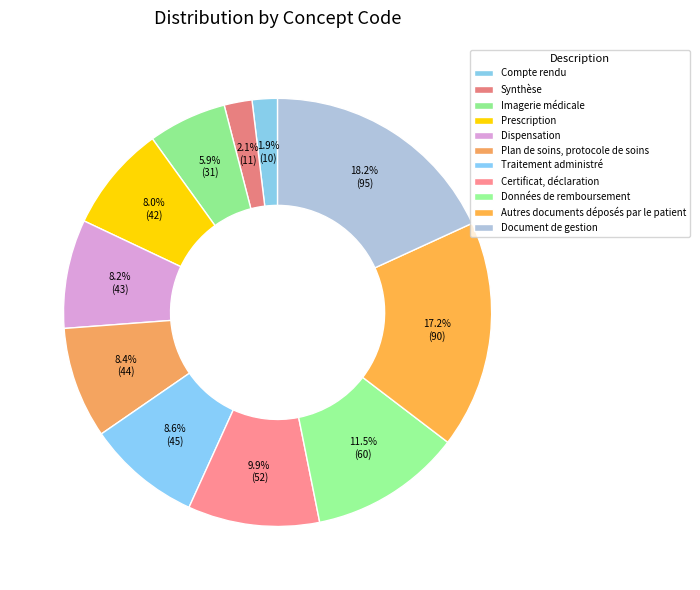

Approximately how many times larger is the value at Autres documents déposés par le patient compared to Compte rendu?

9.0